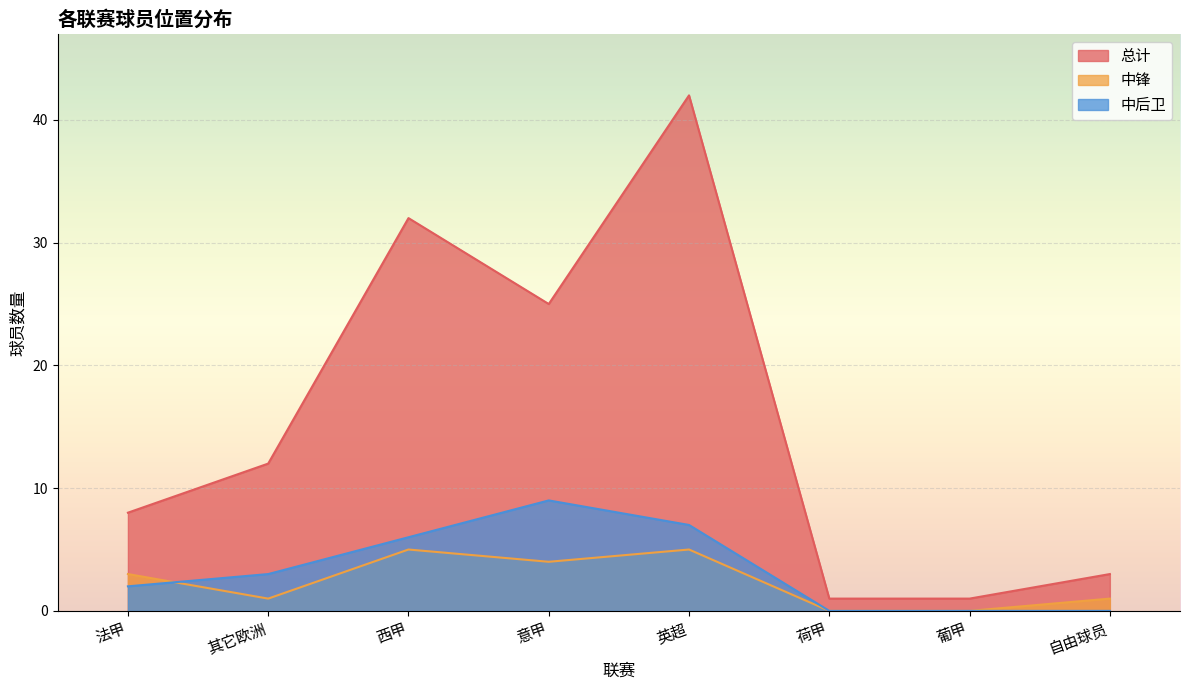

What position from the left is 其它欧洲?

2